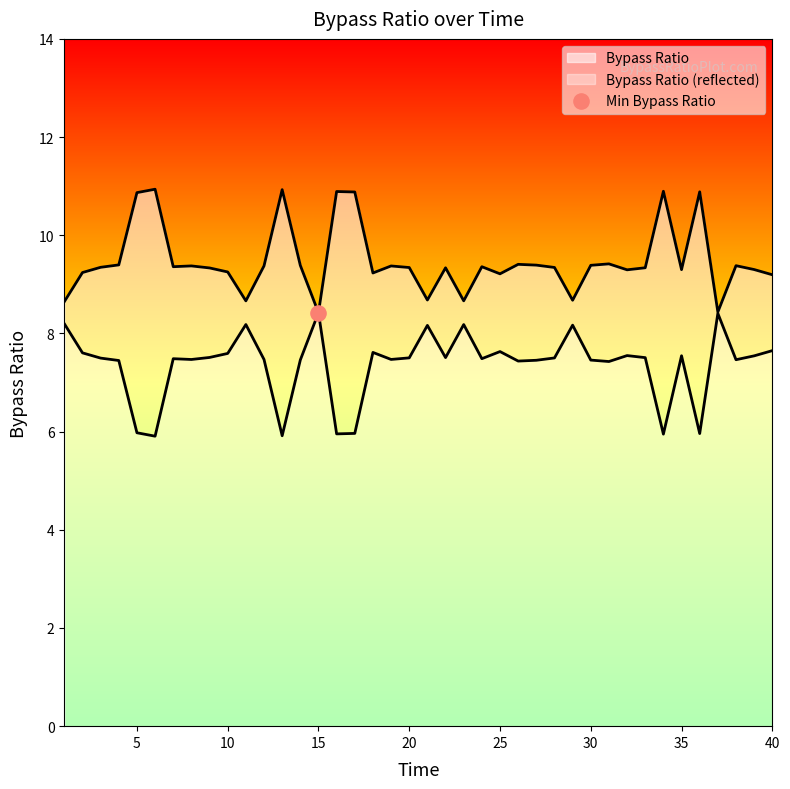

Between 36 and 5, which is larger?

36